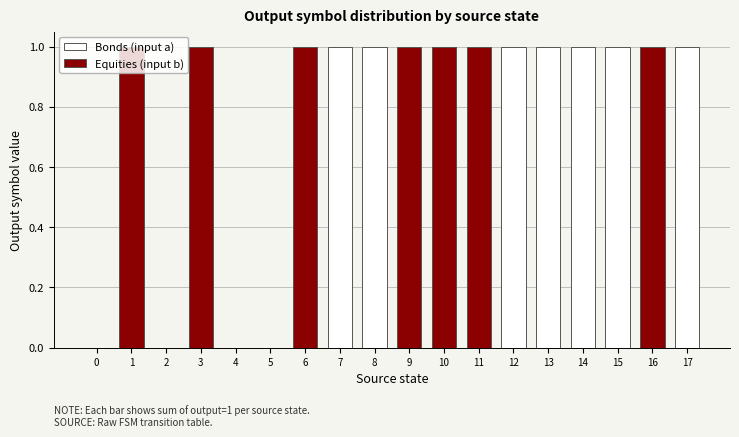

Read the Bonds value at 7.

1